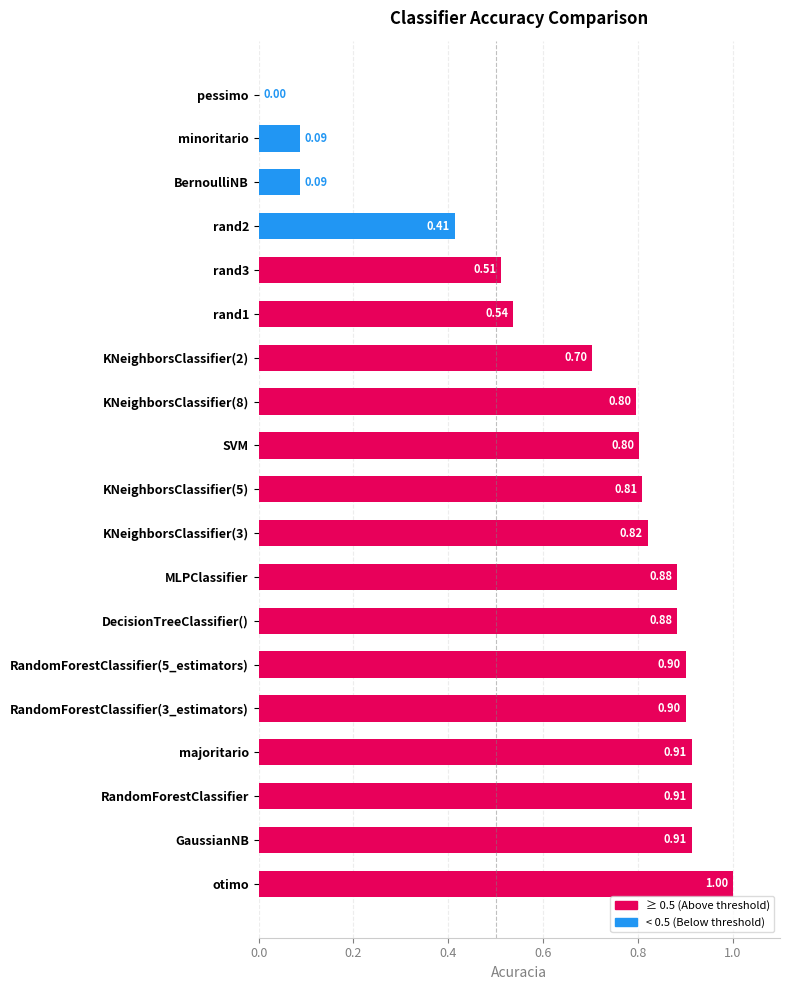

How many values exceed 0?

18